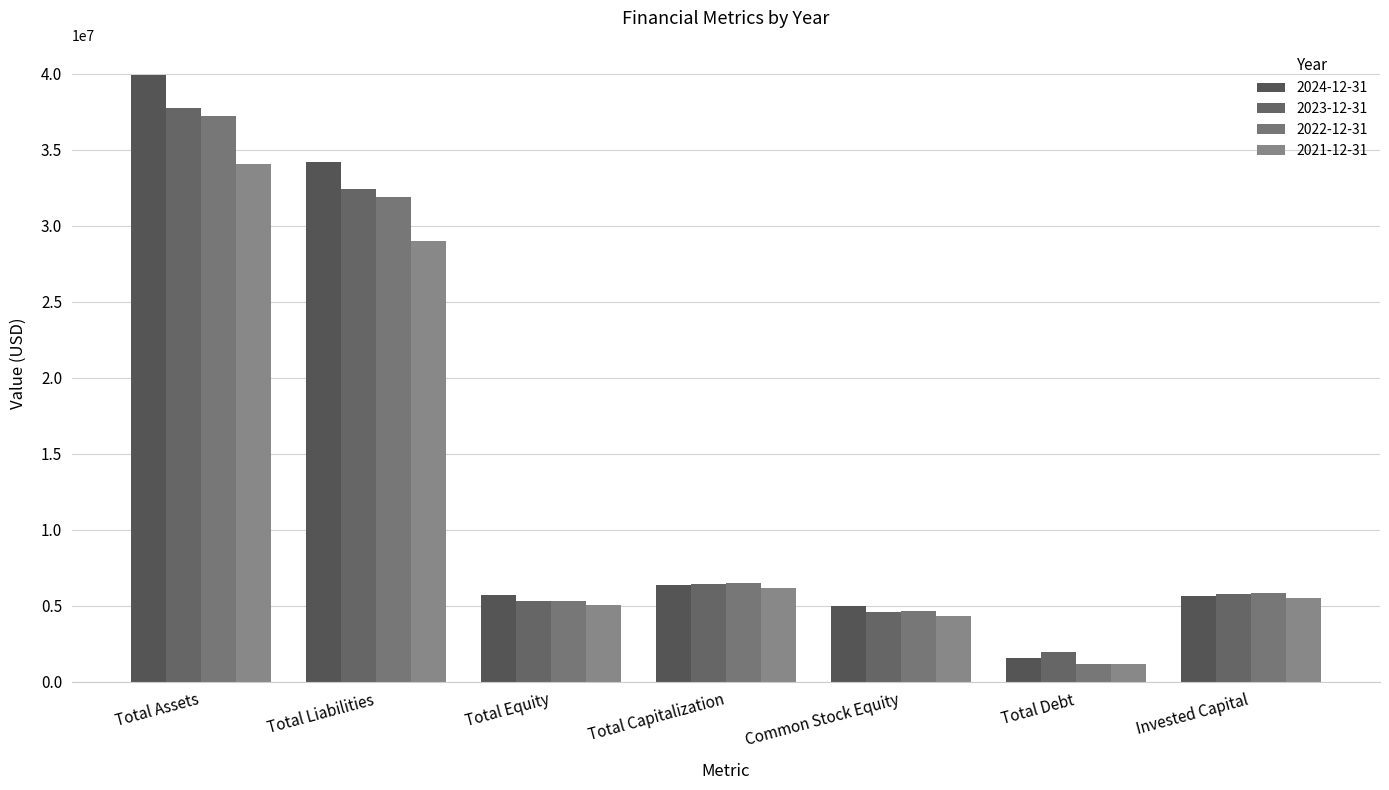

Reading left to right, what are all the values shown in this chart?

2024-12-31: Total Assets=39895540	Total Liabilities=34208770	Total Equity=5686770	Total Capitalization=6363388	Common Stock Equity=5001770	Total Debt=1544044	Invested Capital=5678388
2023-12-31: Total Assets=37727460	Total Liabilities=32433029	Total Equity=5294431	Total Capitalization=6470060	Common Stock Equity=4609431	Total Debt=2001158	Invested Capital=5785060
2022-12-31: Total Assets=37196124	Total Liabilities=31867653	Total Equity=5328471	Total Capitalization=6503025	Common Stock Equity=4643471	Total Debt=1174554	Invested Capital=5818025
2021-12-31: Total Assets=34049715	Total Liabilities=29014756	Total Equity=5034959	Total Capitalization=6208437	Common Stock Equity=4349959	Total Debt=1173478	Invested Capital=5523437